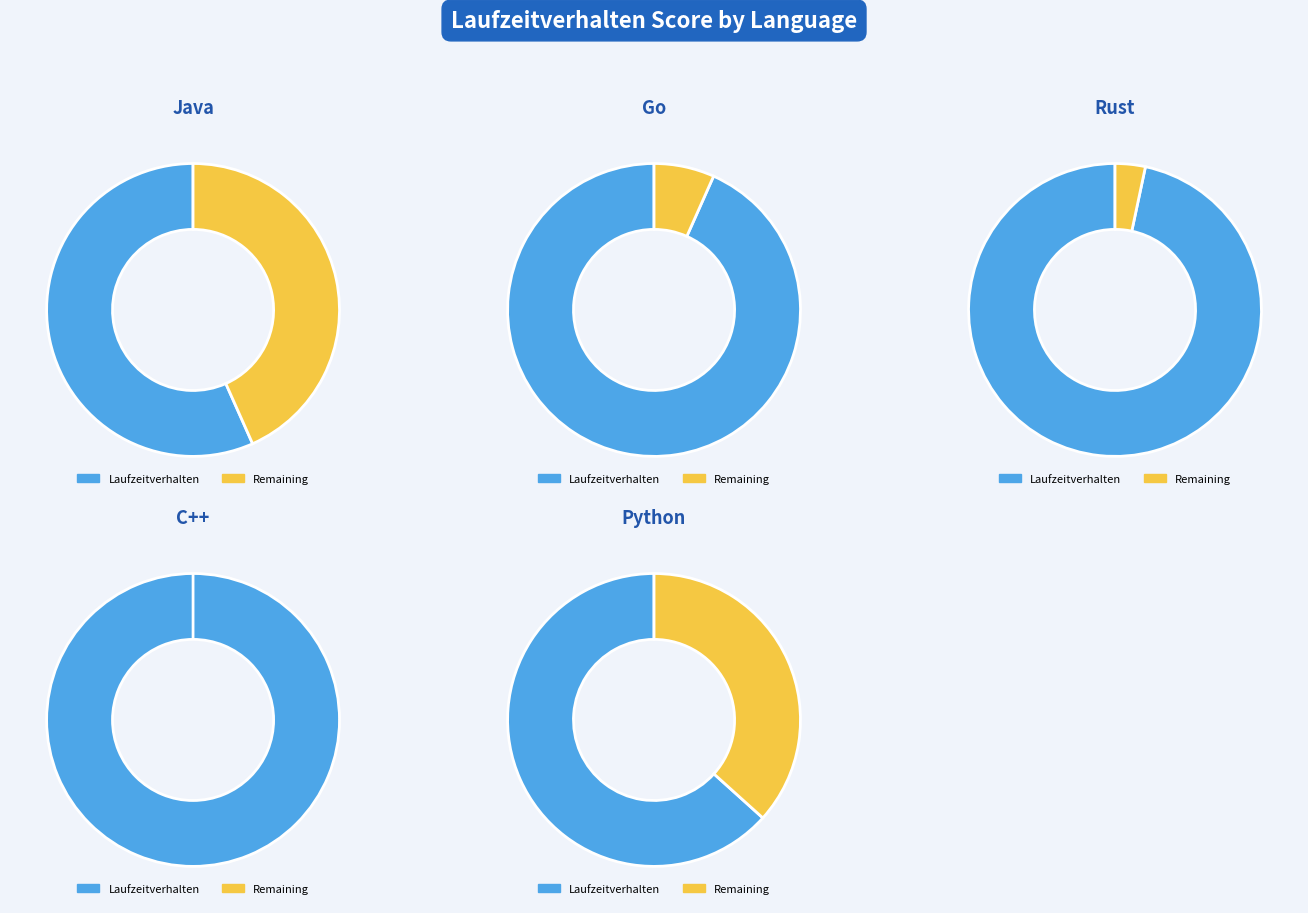

Count the number of slices in the pie.

5